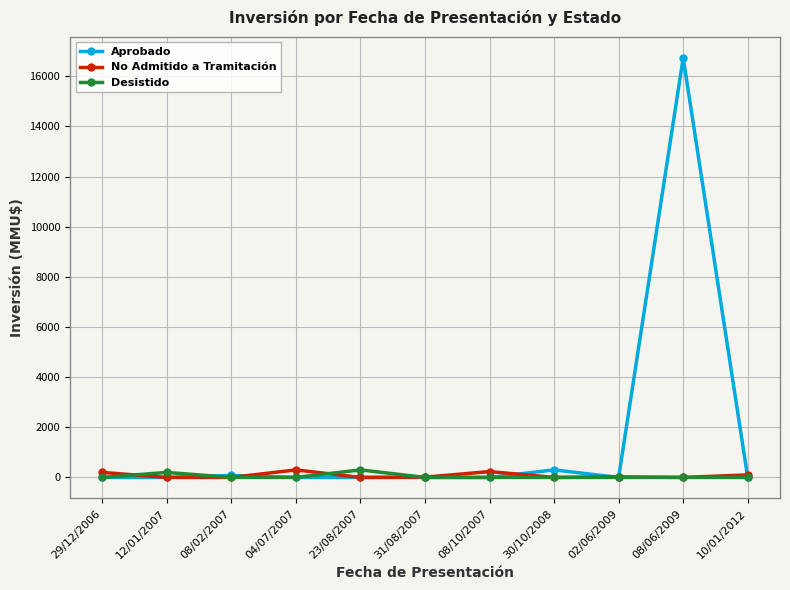

How many lines are shown in the chart?

3